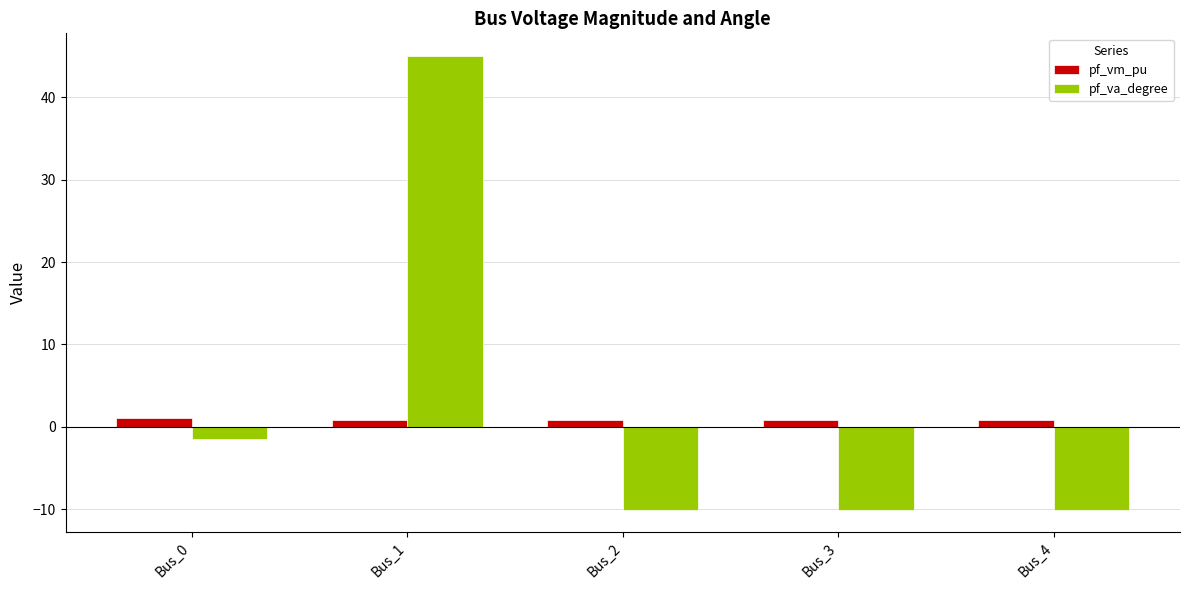

What is the maximum value for pf_va_degree?

45.0